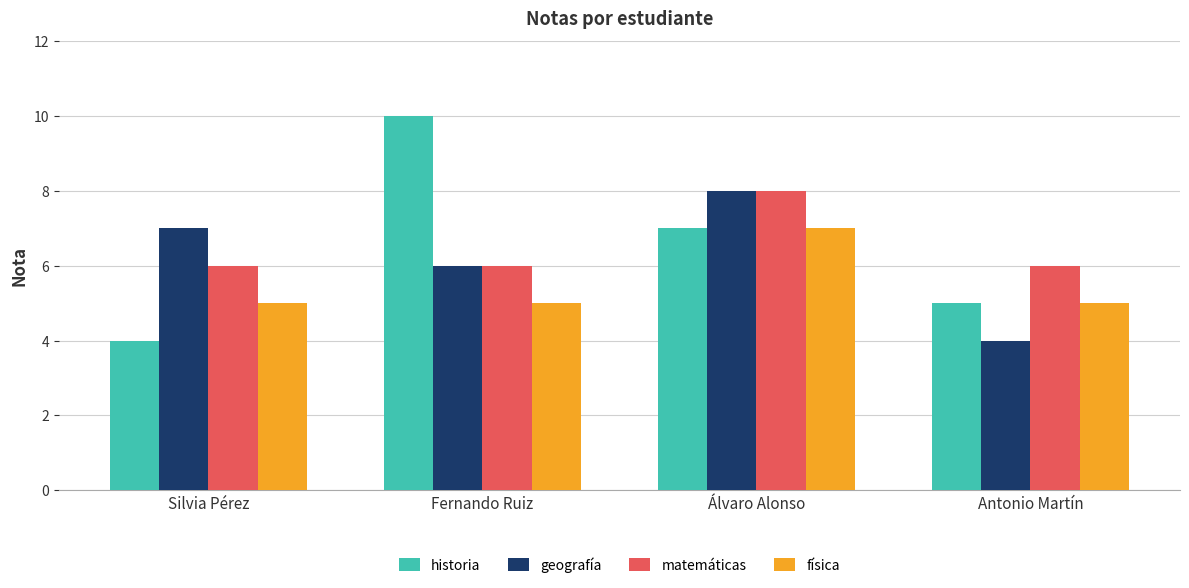

What is the total value across all series at Álvaro Alonso?

30